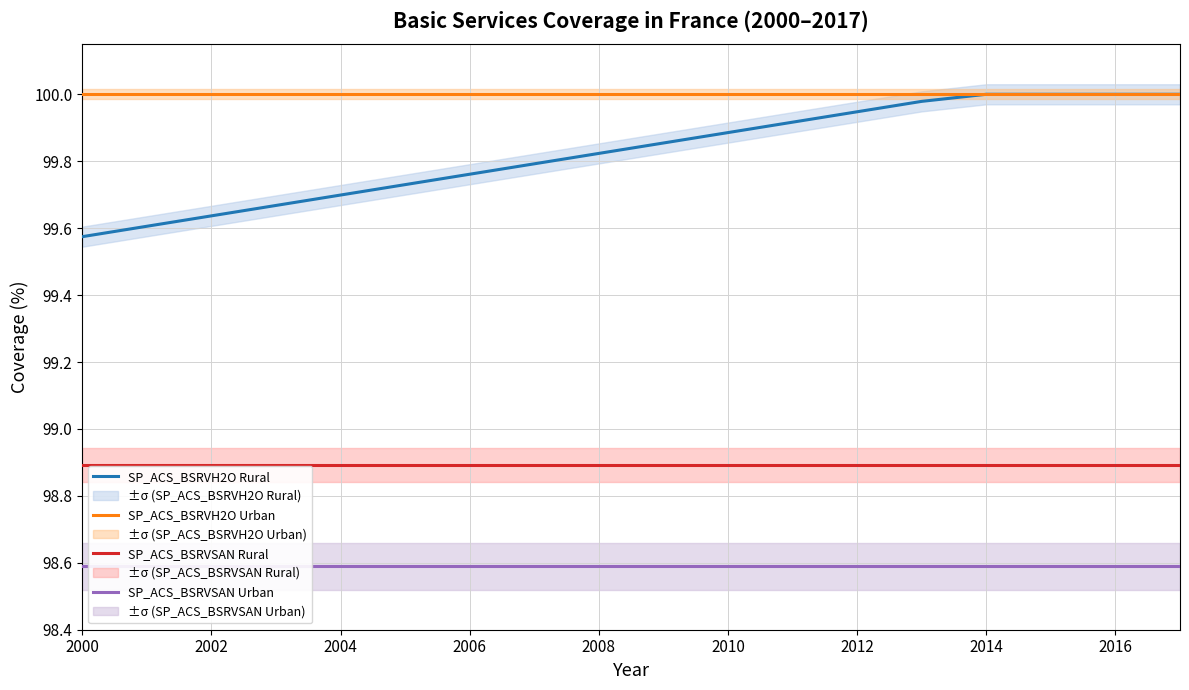

The SP_ACS_BSRVH2O Rural series shows 131.6 at 2014. True or false?

False